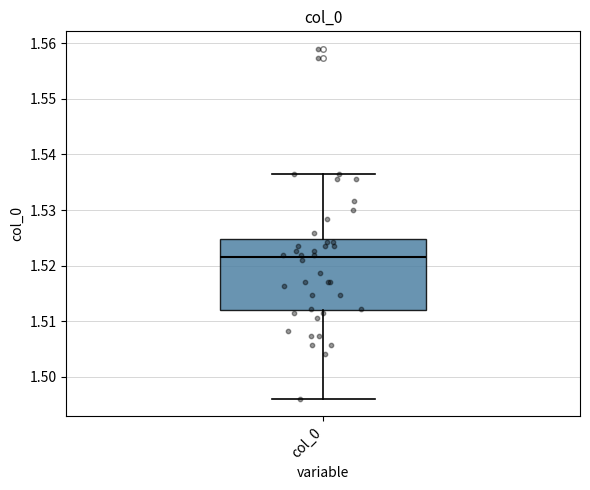

Where does the upper whisker of the box for col_0 end on the y-axis? The values are not printed on the chart, so give them approximately, as read against the axis.

1.536